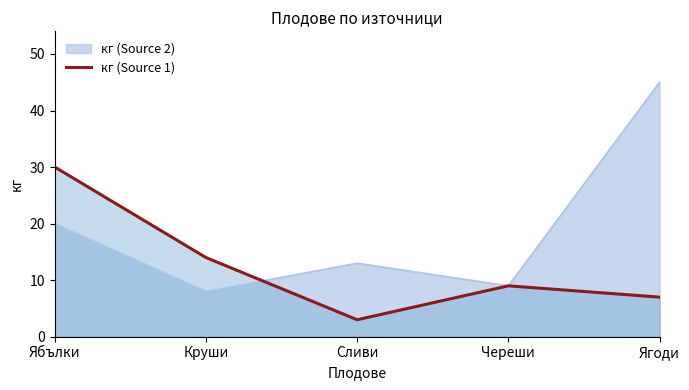

At Ябълки, list the series in order from smallest to largest.

кг (Source 2), кг (Source 1)